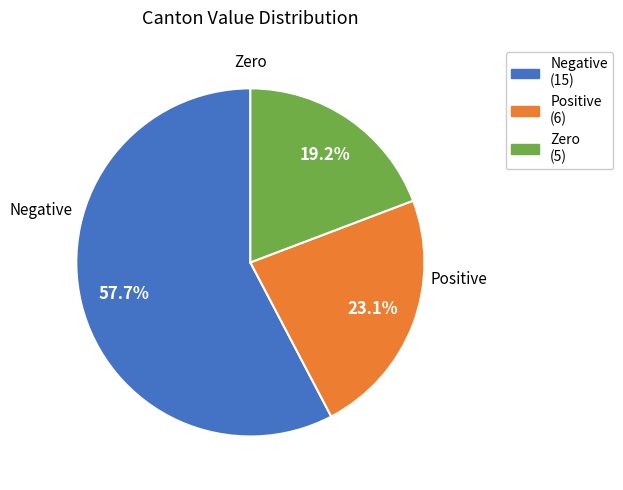

Does any single category account for the majority?

Yes